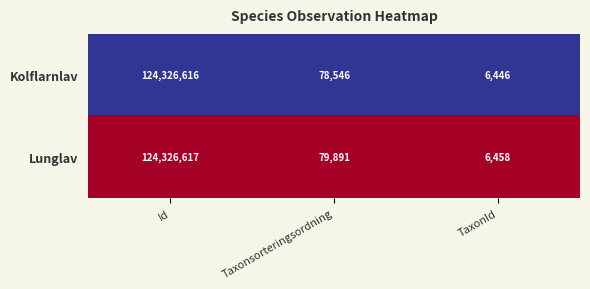

Reading right to left, extract all data points from this chart.

Kolflarnlav: TaxonId=6446	Taxonsorteringsordning=78546	Id=124326616
Lunglav: TaxonId=6458	Taxonsorteringsordning=79891	Id=124326617